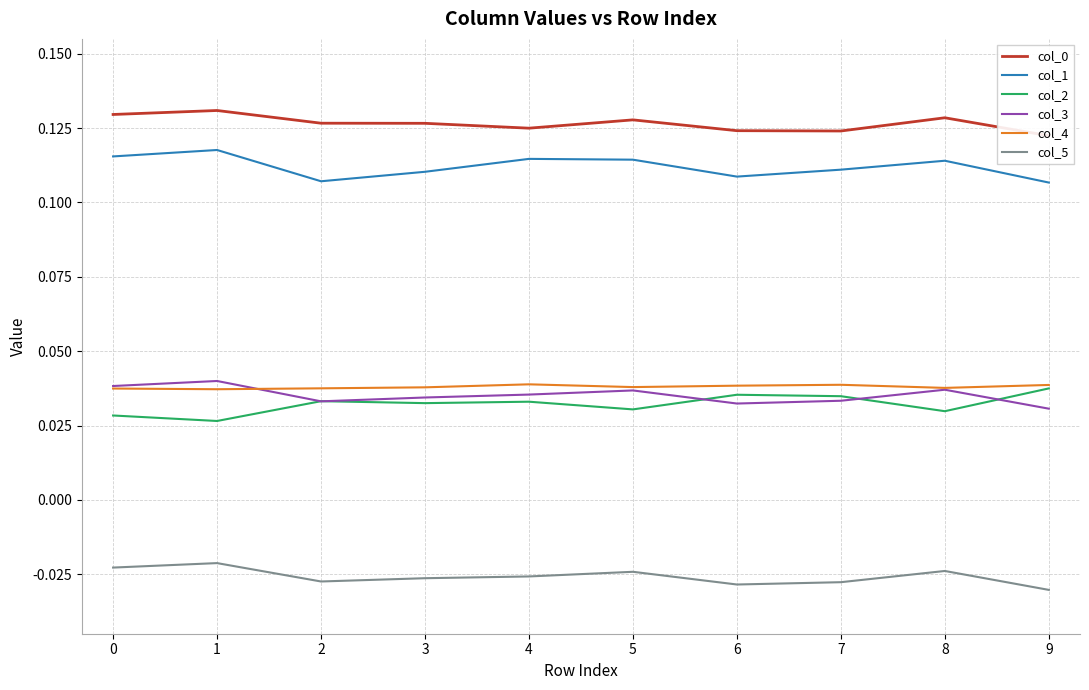

Reading left to right, extract all data points from this chart.

col_0: 0=0.1	1=0.1	2=0.1	3=0.1	4=0.1	5=0.1	6=0.1	7=0.1	8=0.1	9=0.1
col_1: 0=0.1	1=0.1	2=0.1	3=0.1	4=0.1	5=0.1	6=0.1	7=0.1	8=0.1	9=0.1
col_2: 0=0.0	1=0.0	2=0.0	3=0.0	4=0.0	5=0.0	6=0.0	7=0.0	8=0.0	9=0.0
col_3: 0=0.0	1=0.0	2=0.0	3=0.0	4=0.0	5=0.0	6=0.0	7=0.0	8=0.0	9=0.0
col_4: 0=0.0	1=0.0	2=0.0	3=0.0	4=0.0	5=0.0	6=0.0	7=0.0	8=0.0	9=0.0
col_5: 0=-0.0	1=-0.0	2=-0.0	3=-0.0	4=-0.0	5=-0.0	6=-0.0	7=-0.0	8=-0.0	9=-0.0